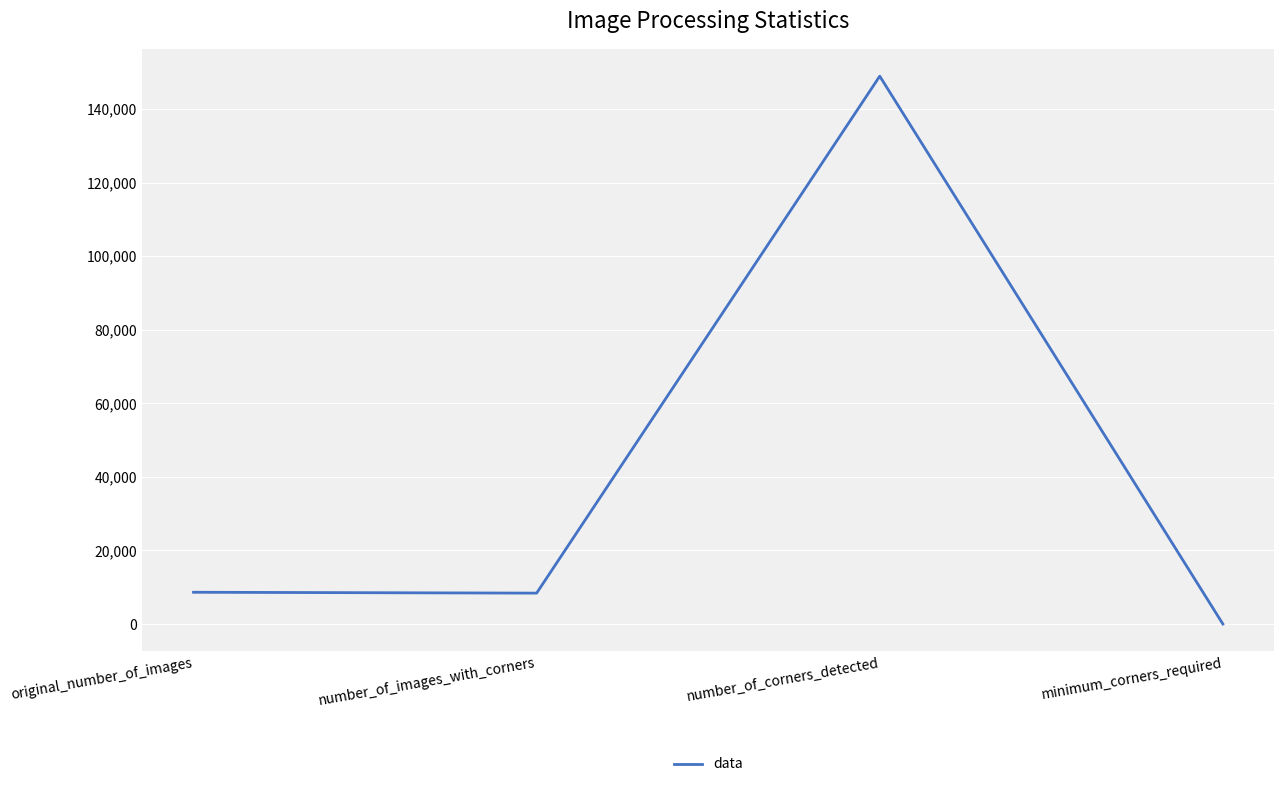

Between minimum_corners_required and number_of_images_with_corners, which is larger?

number_of_images_with_corners